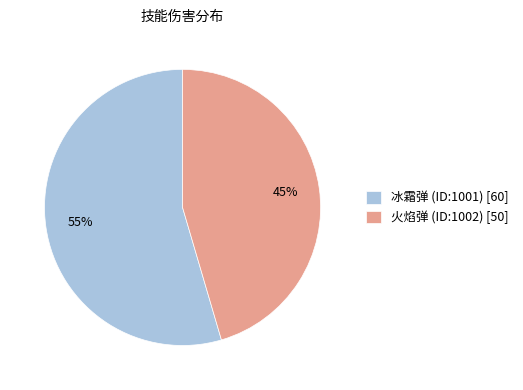

What percentage is the 冰霜弹 (ID:1001) slice, to the nearest percent?

55%